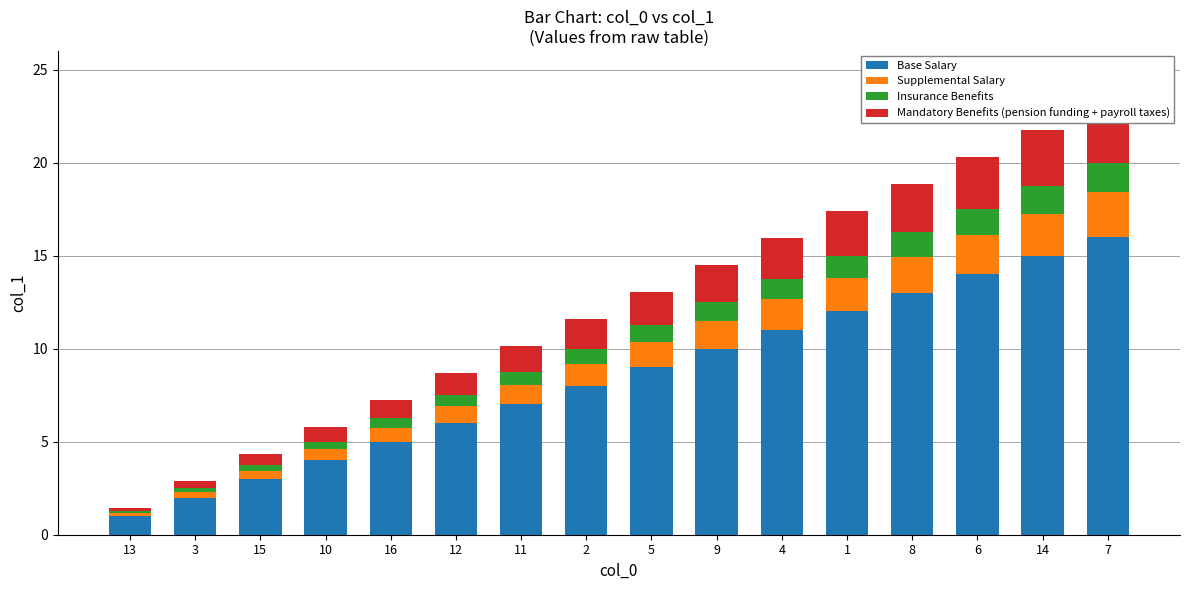

The value of Insurance Benefits at 11 is 0.7. True or false?

True